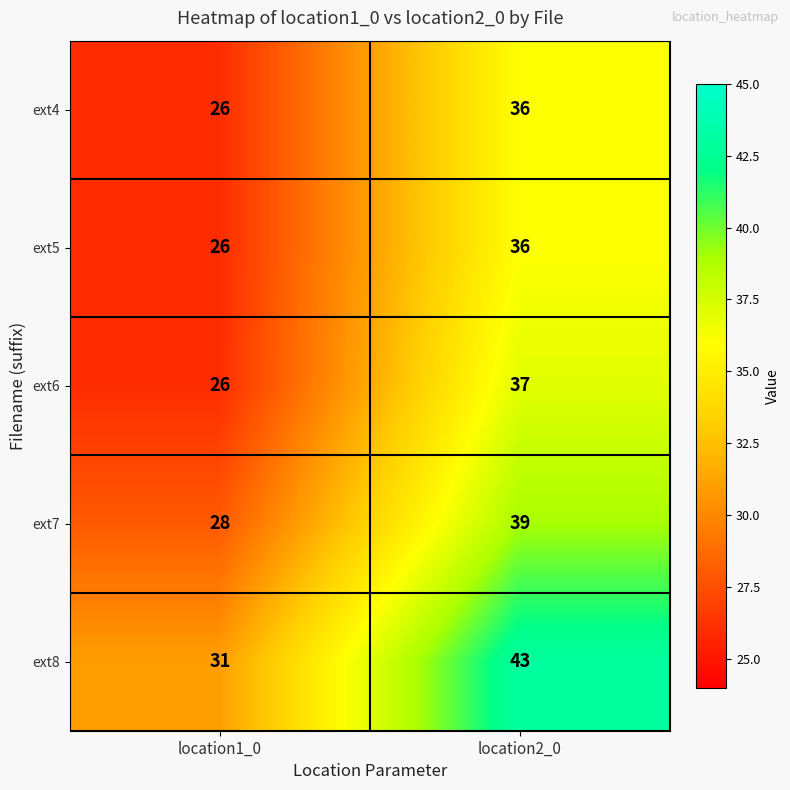

How many distinct data groups are displayed?

5